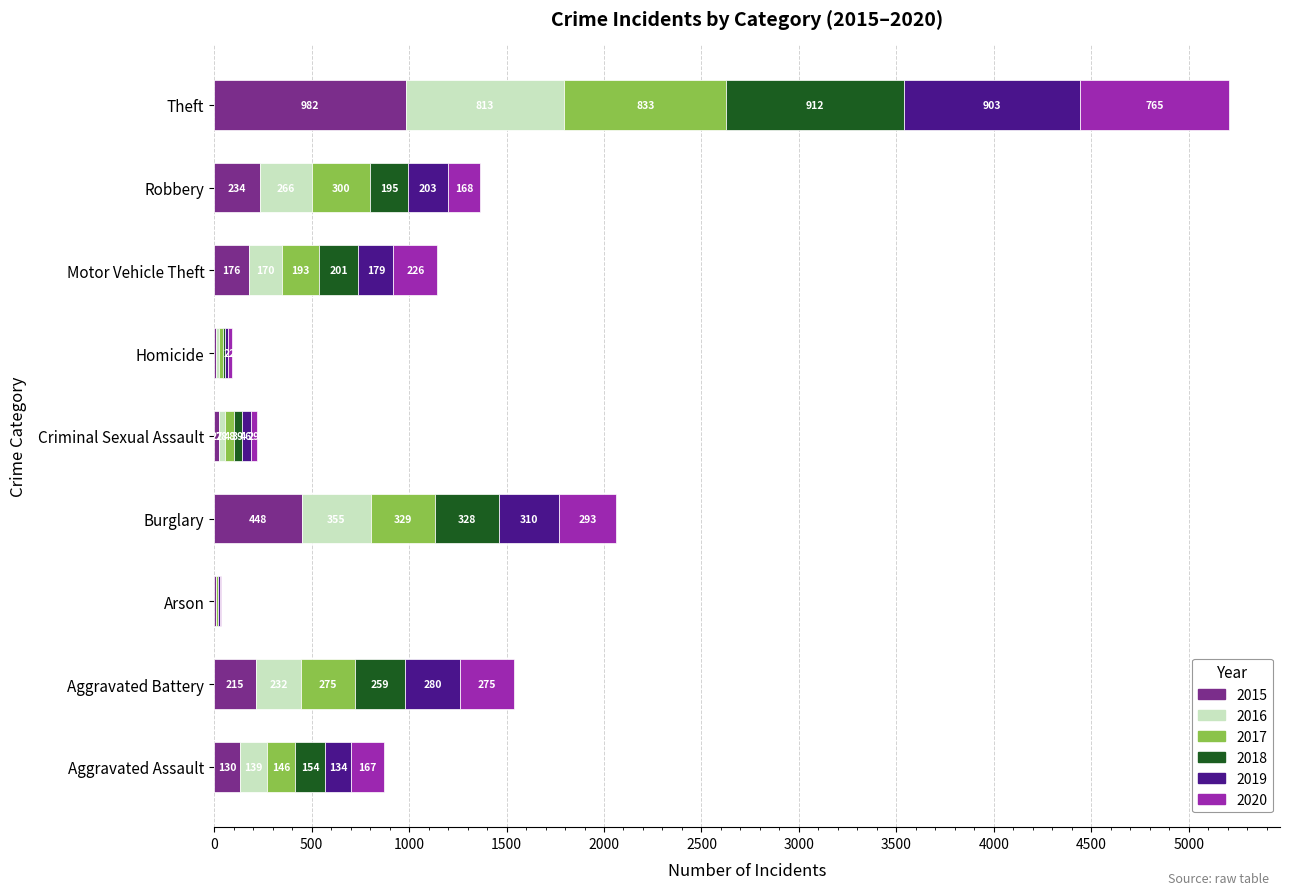

What is the sum of the 2015 values at Aggravated Battery and Criminal Sexual Assault?

242